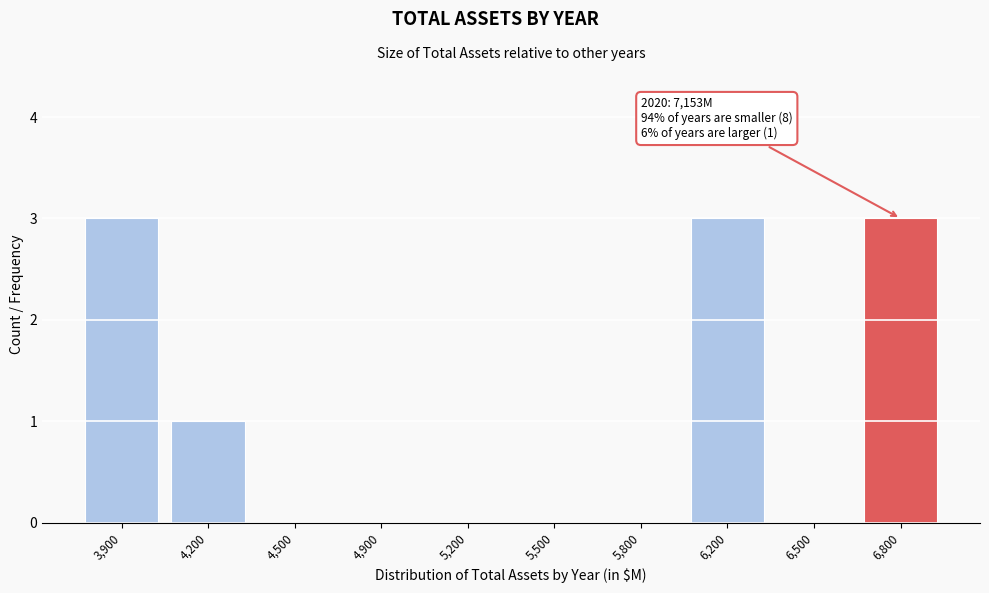

Reading right to left, extract all data points from this chart.

6,800=3	6,500=0	6,200=3	5,800=0	5,500=0	5,200=0	4,900=0	4,500=0	4,200=1	3,900=3